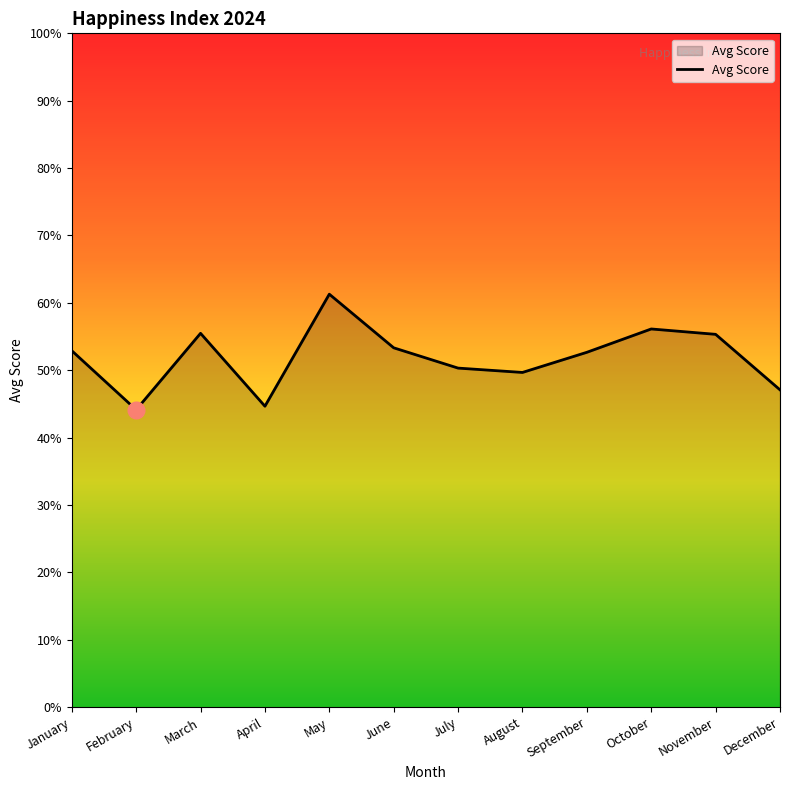

How many points are higher than both their immediate neighbors (excluding endpoints)?

3